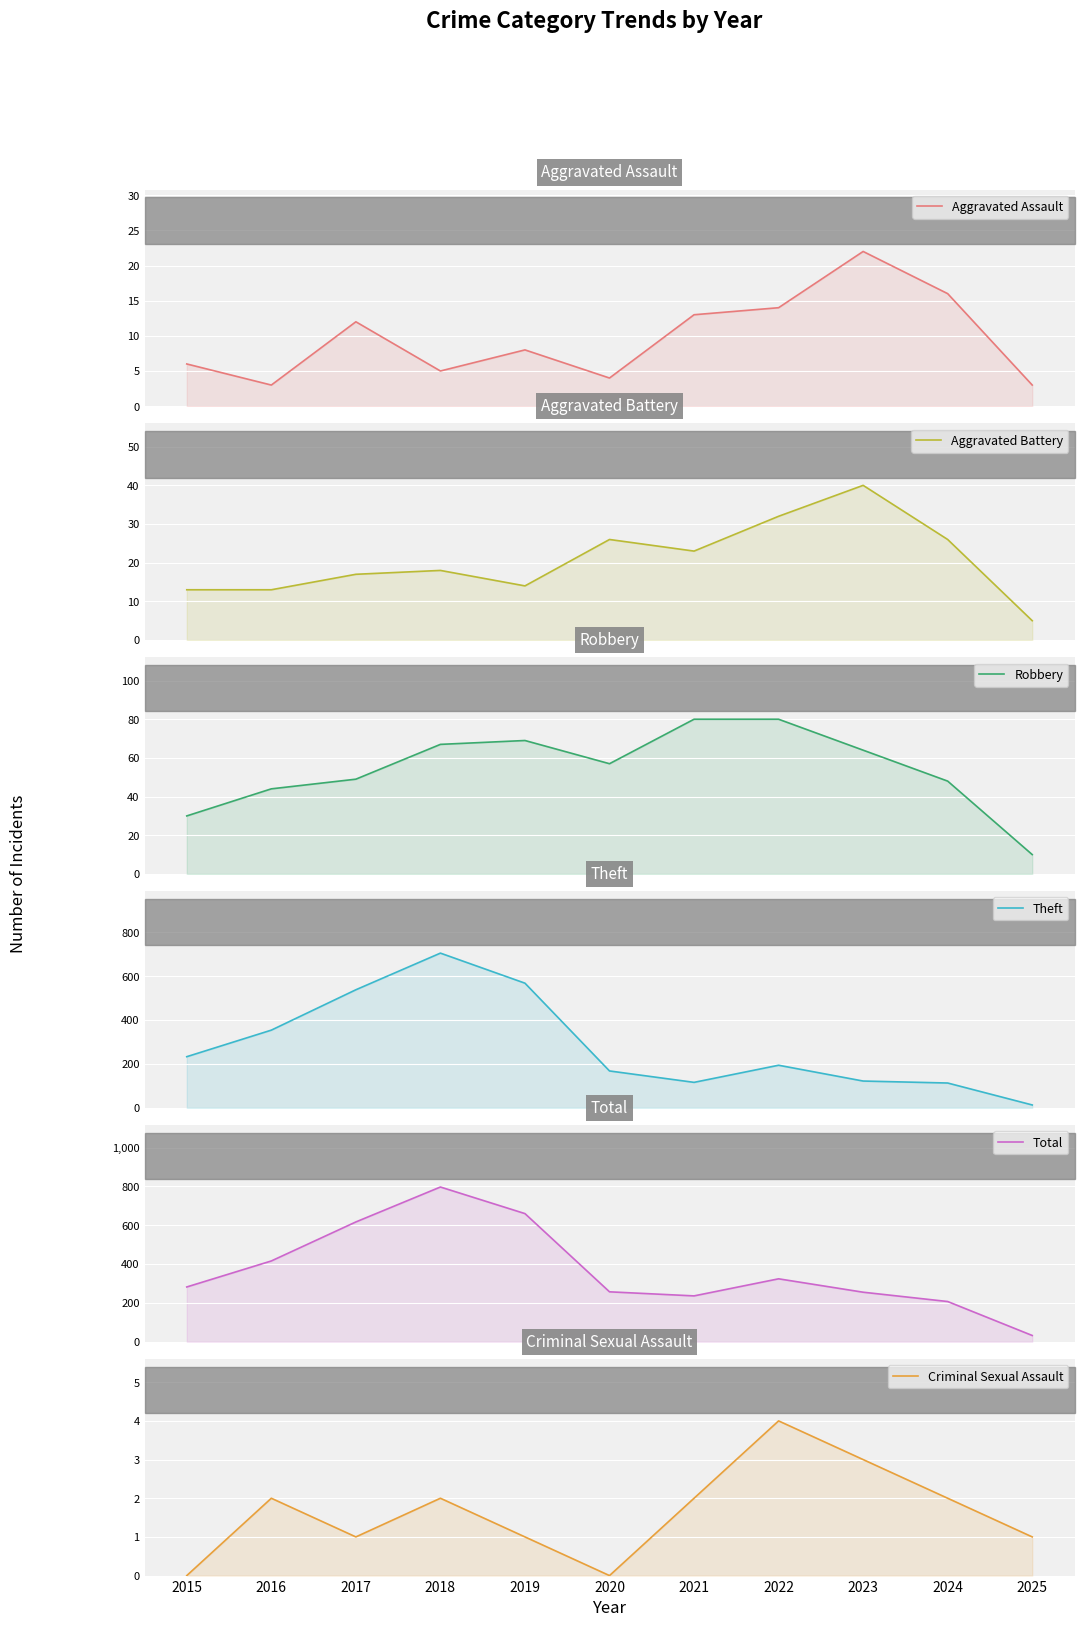

Where is Total nearest to the value 414?

2016